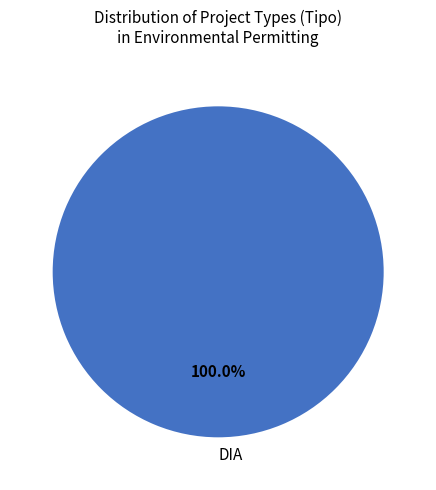

Is there a majority slice in this chart?

Yes